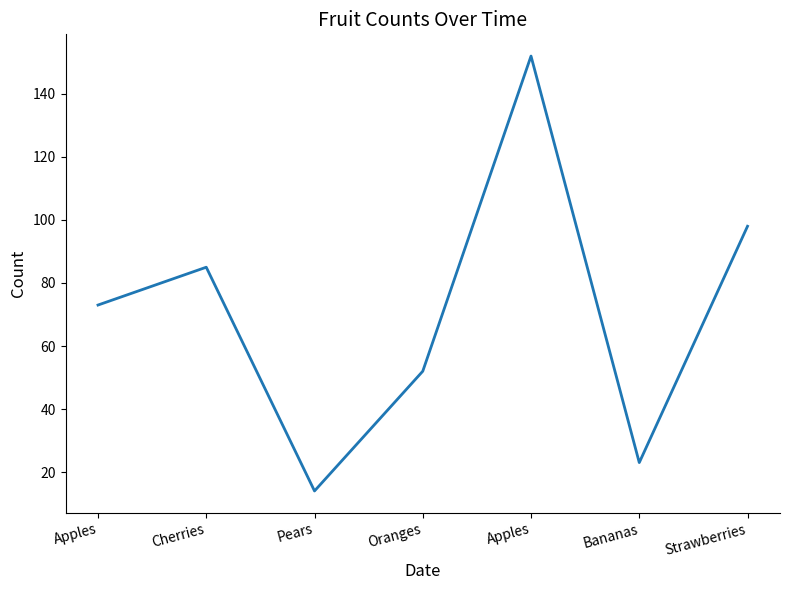

What is the maximum value shown in the chart?

152